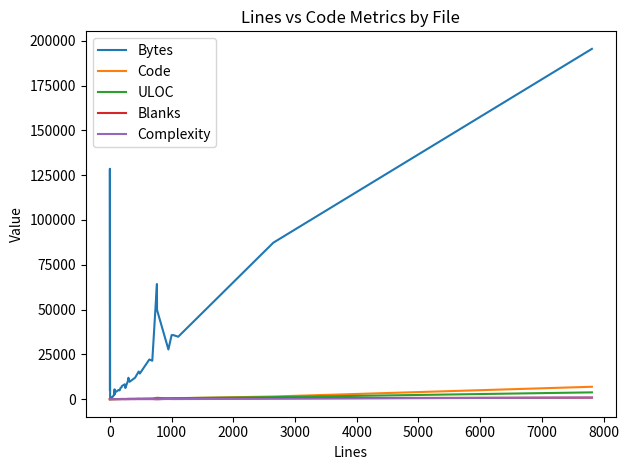

True or false: ULOC and Blanks cross at least once.

False